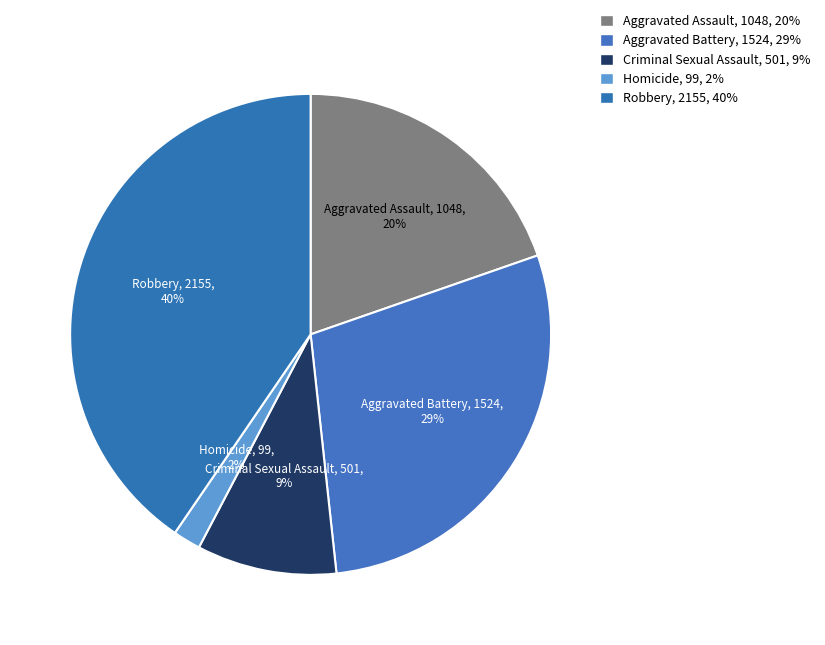

How many segments does this pie chart have?

5